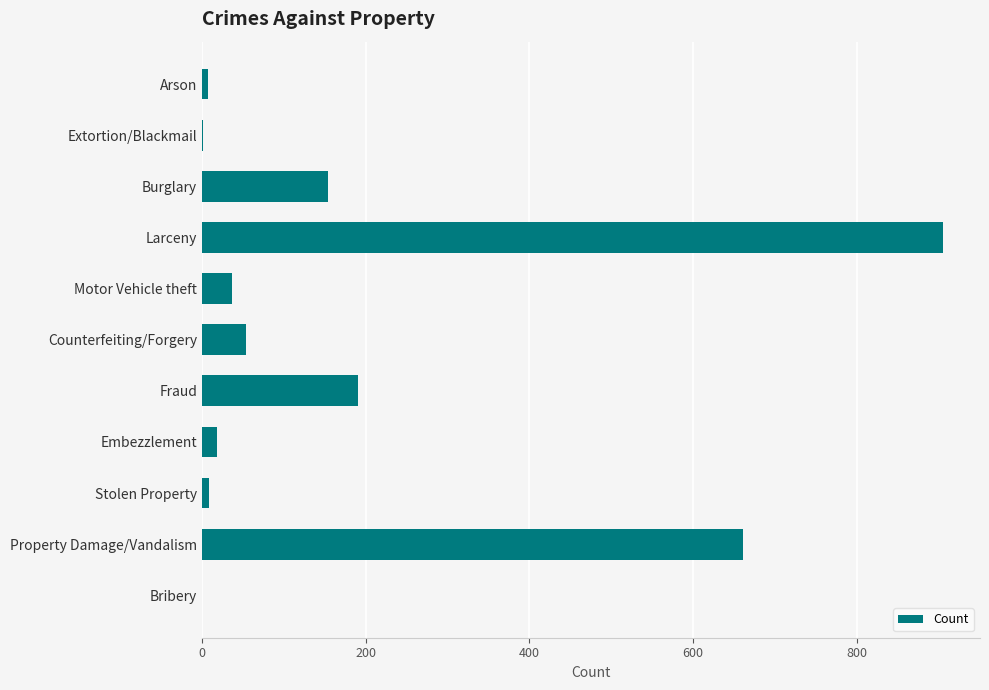

Where is the data nearest to the value 452?

Property Damage/Vandalism